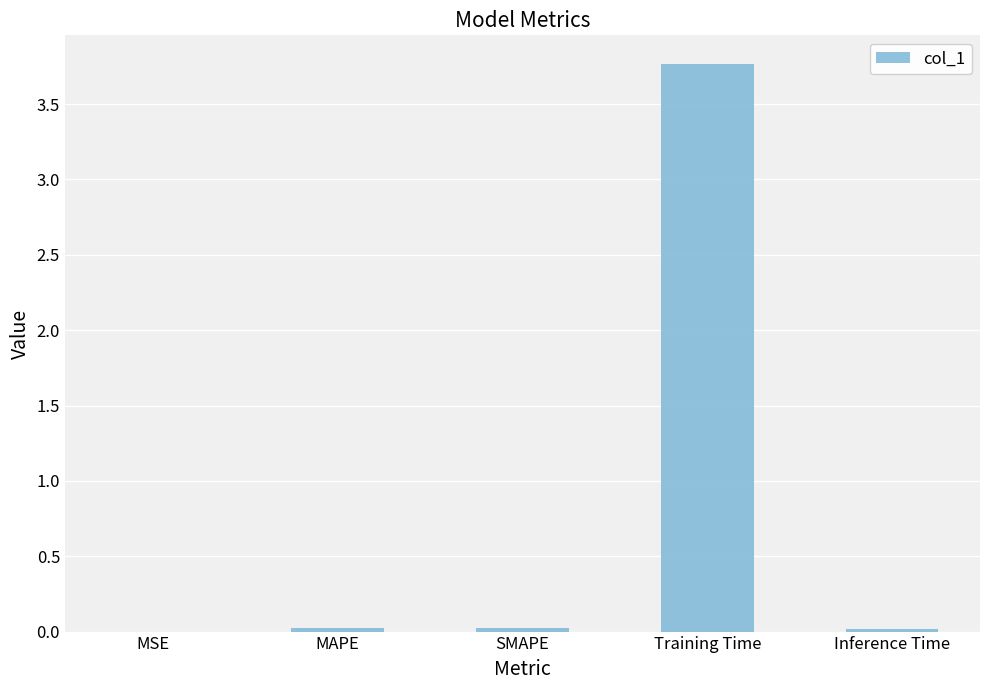

How many series are shown in this chart?

1